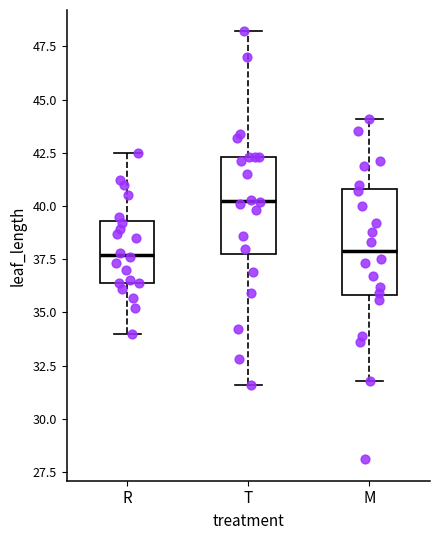

Reading left to right, read every box against the y-axis: the position of its median line, the range the box covers, and the ends of its whiskers. The values are not printed on the chart, so give them approximately, as read against the axis.

R: median 37.5, box 36.5 to 39.5, whiskers 34.0 to 42.5
T: median 40.5, box 37.5 to 42.5, whiskers 31.5 to 48.0
M: median 38.0, box 36.0 to 41.0, whiskers 32.0 to 44.0